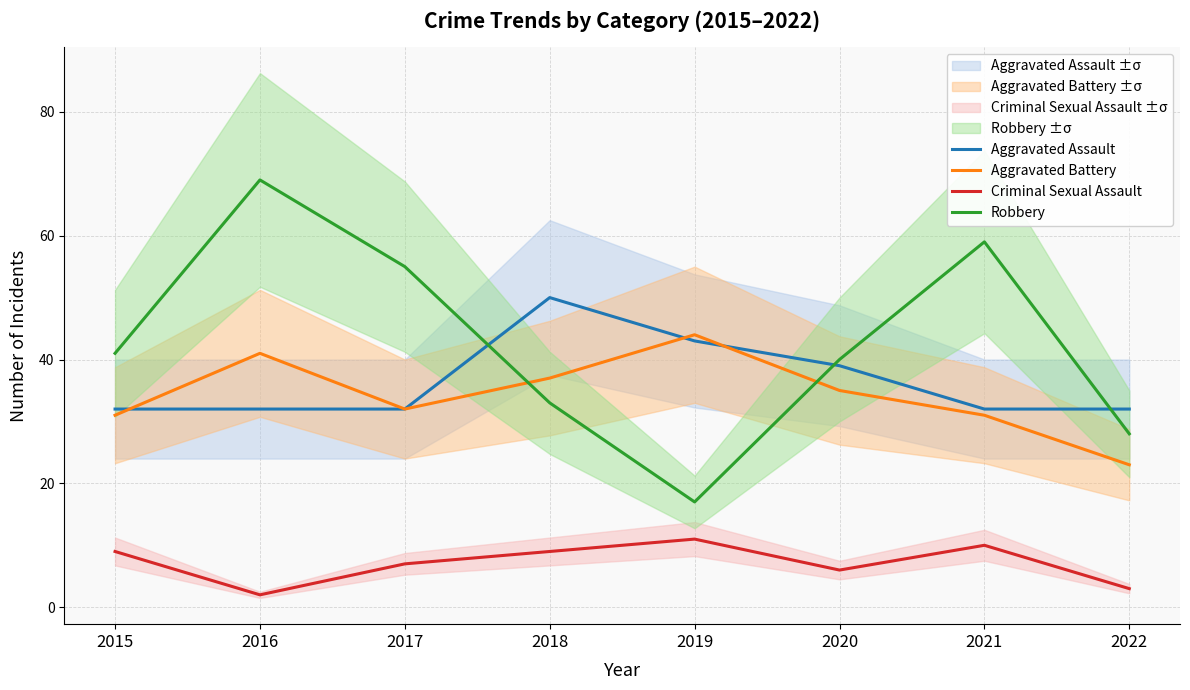

What is the average value of the Robbery series?

43